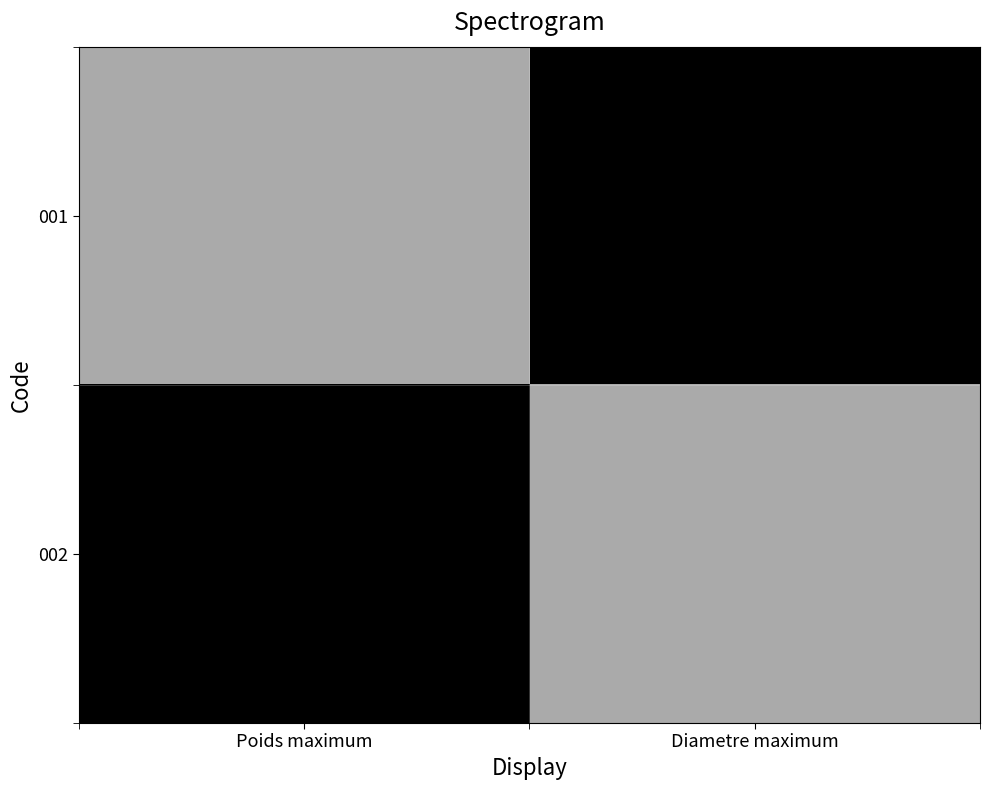

Reading right to left, list all the values displayed in this chart.

001: Diametre maximum=0	Poids maximum=1
002: Diametre maximum=1	Poids maximum=0